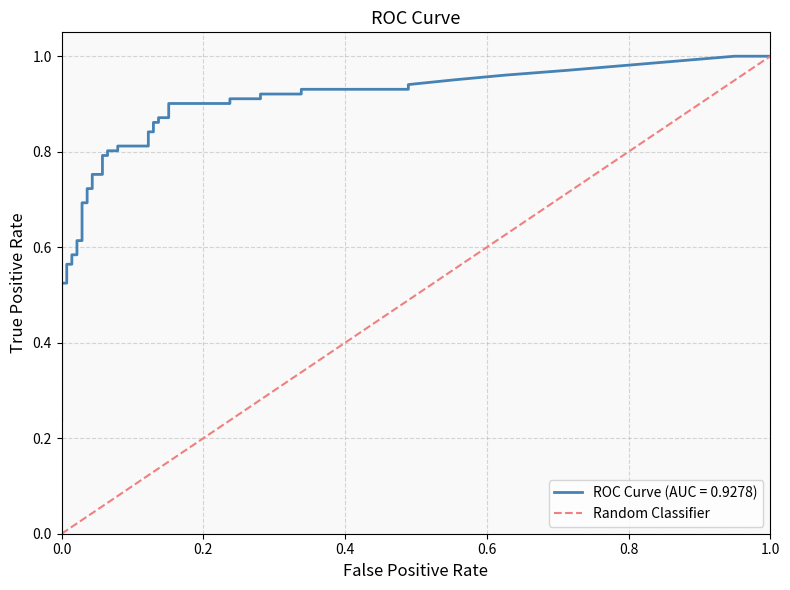

Is it true that the value at 1.0 is 1?

False